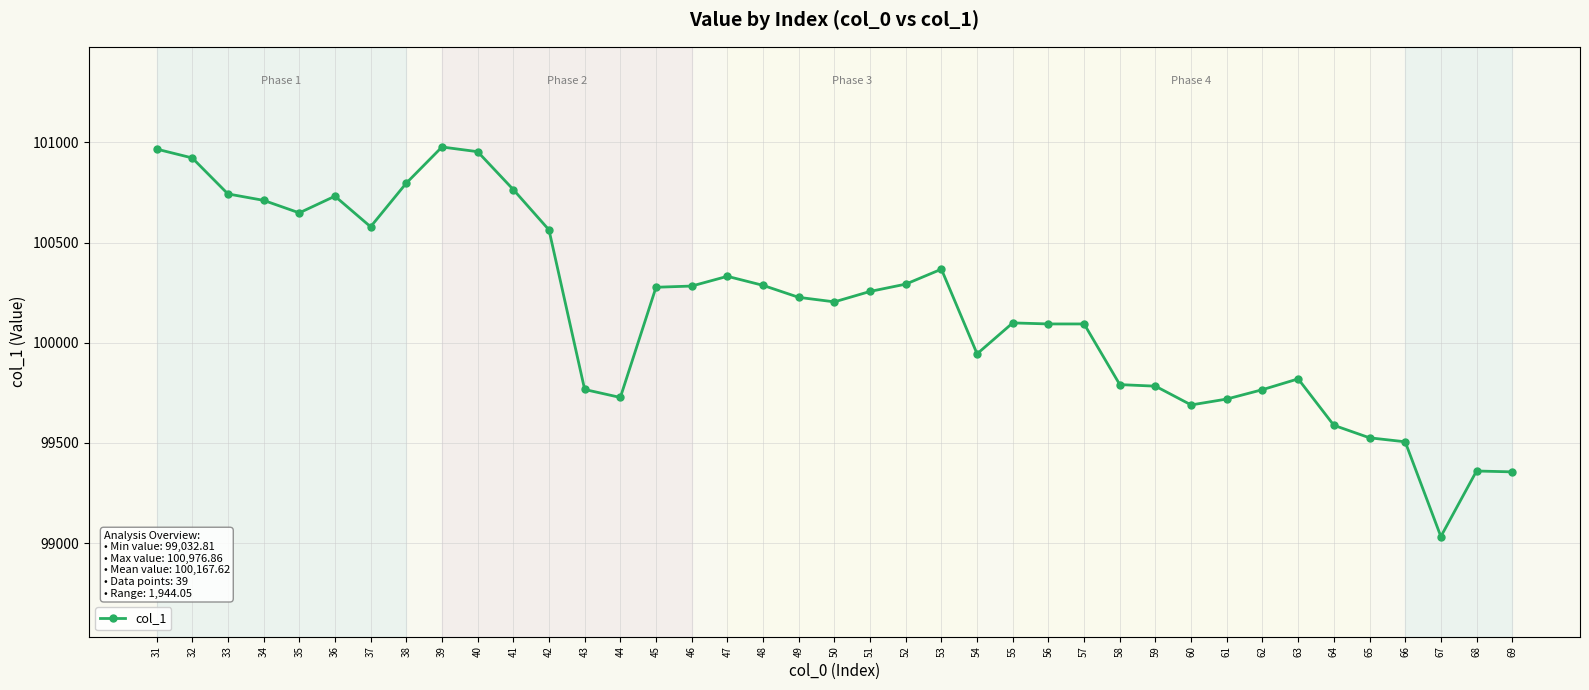

Is it true that the value at 49 is 100226.5?

True